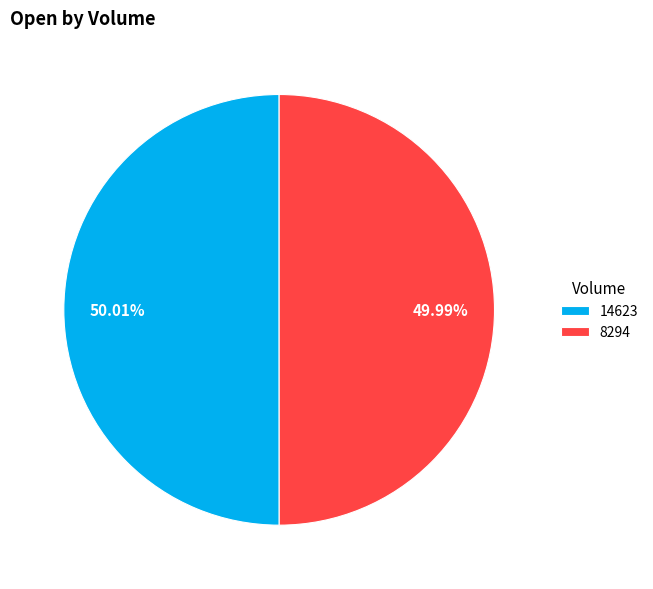

Is the sum of 14623 and 8294 greater than half?

Yes